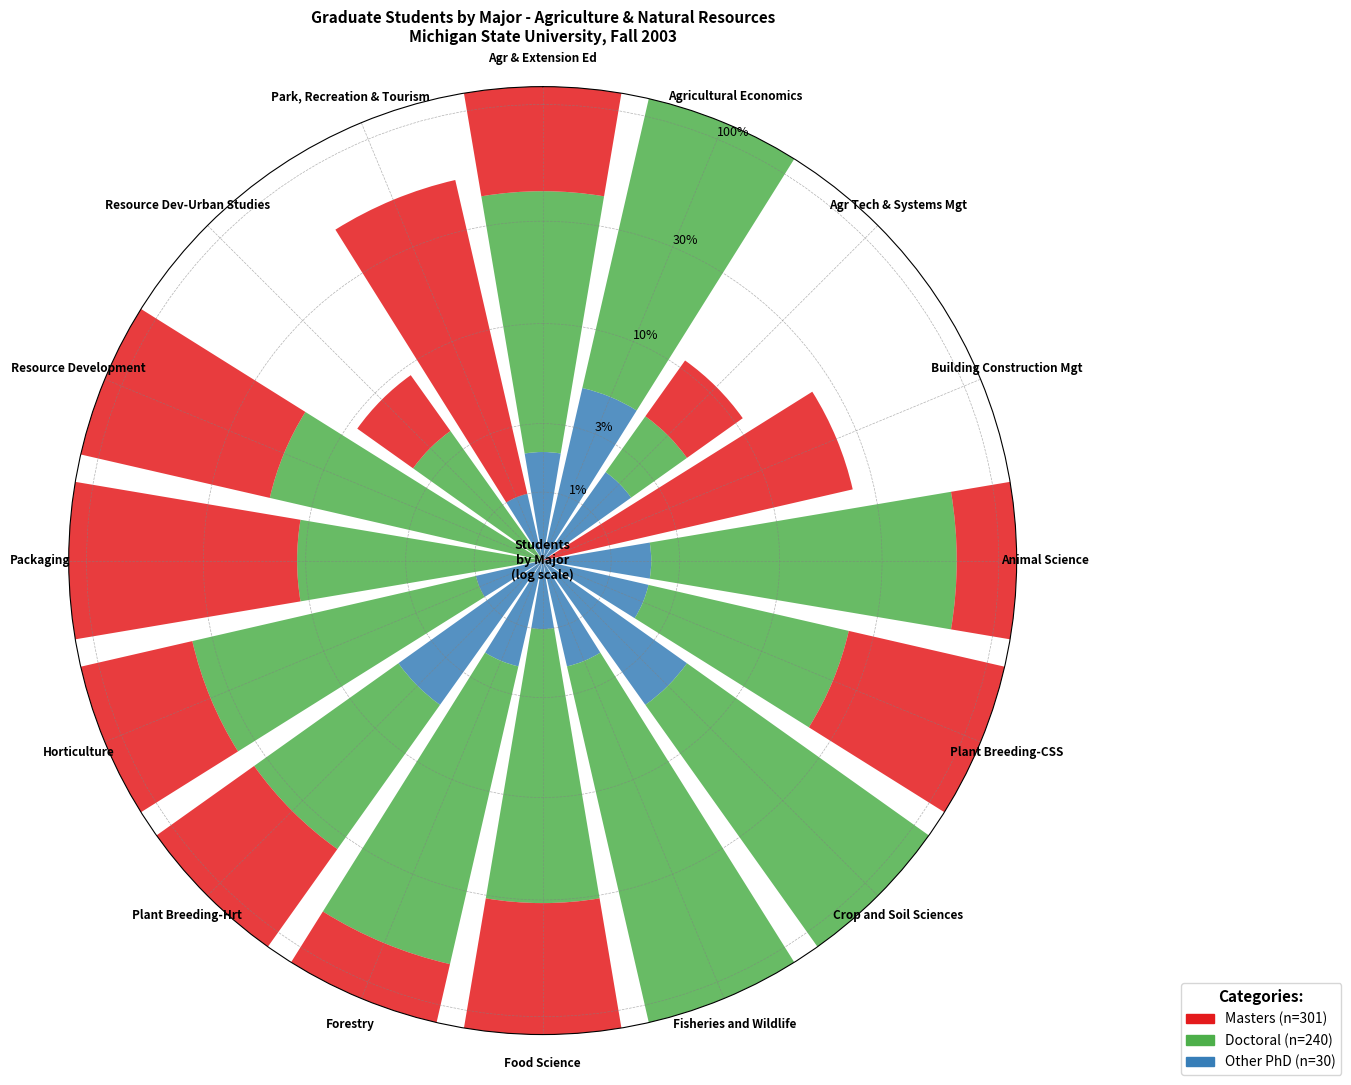

Which series has the largest range (max minus min)?

Doctoral